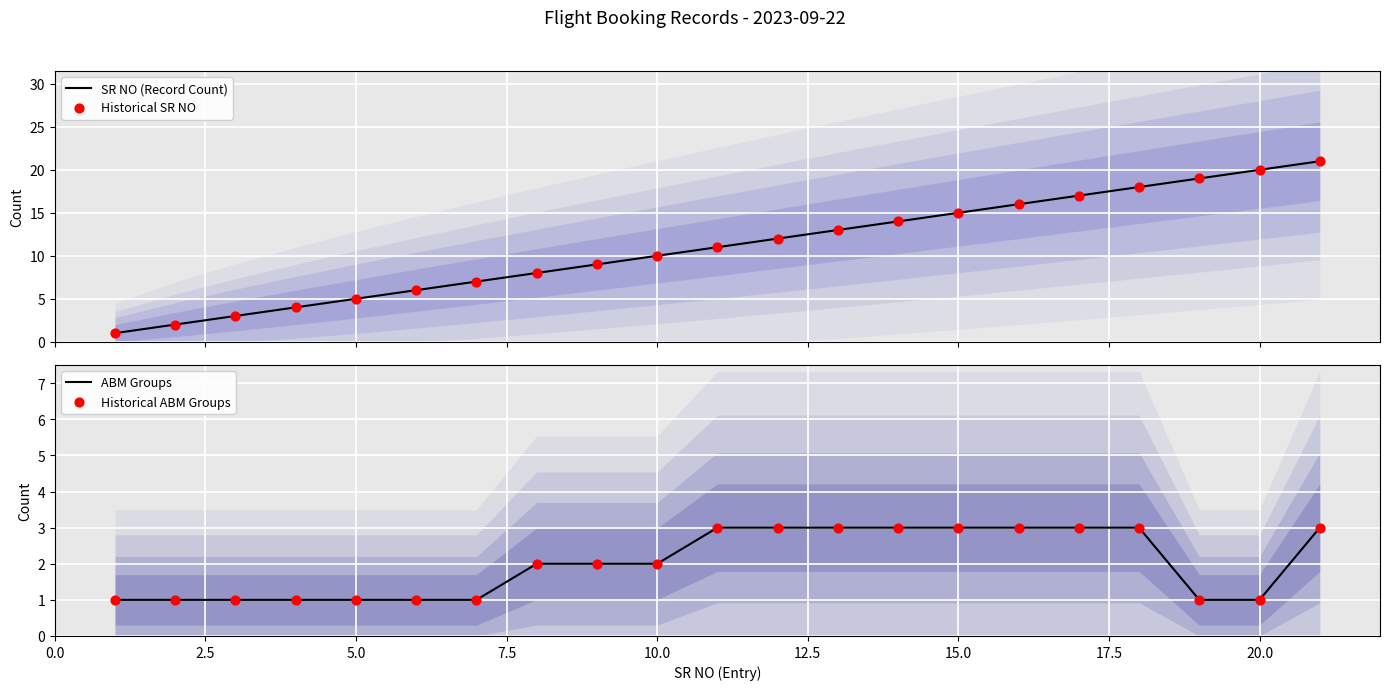

Which series contains the highest Y value?

SR NO (Record Count)